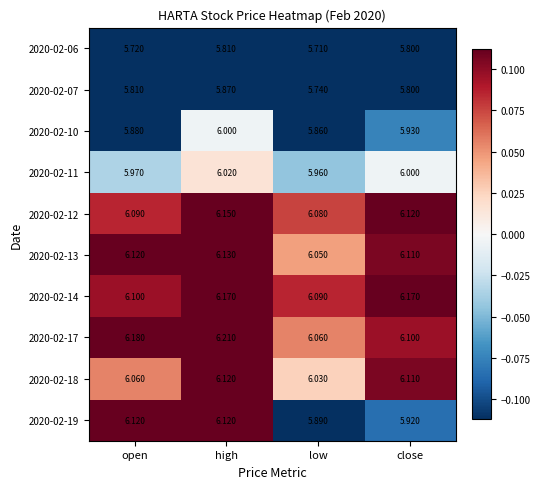

At which category does the chart reach its minimum across all series?

low